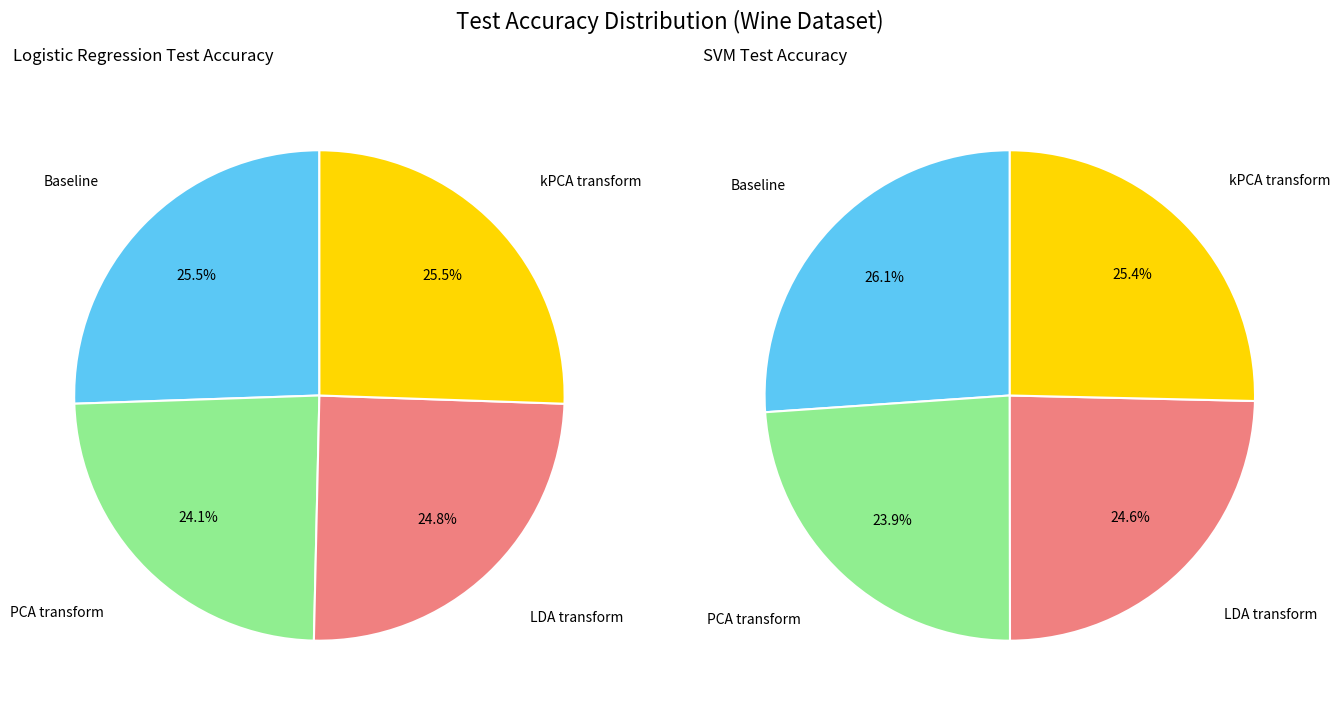

To the nearest percent, what is the average slice percentage?

25%